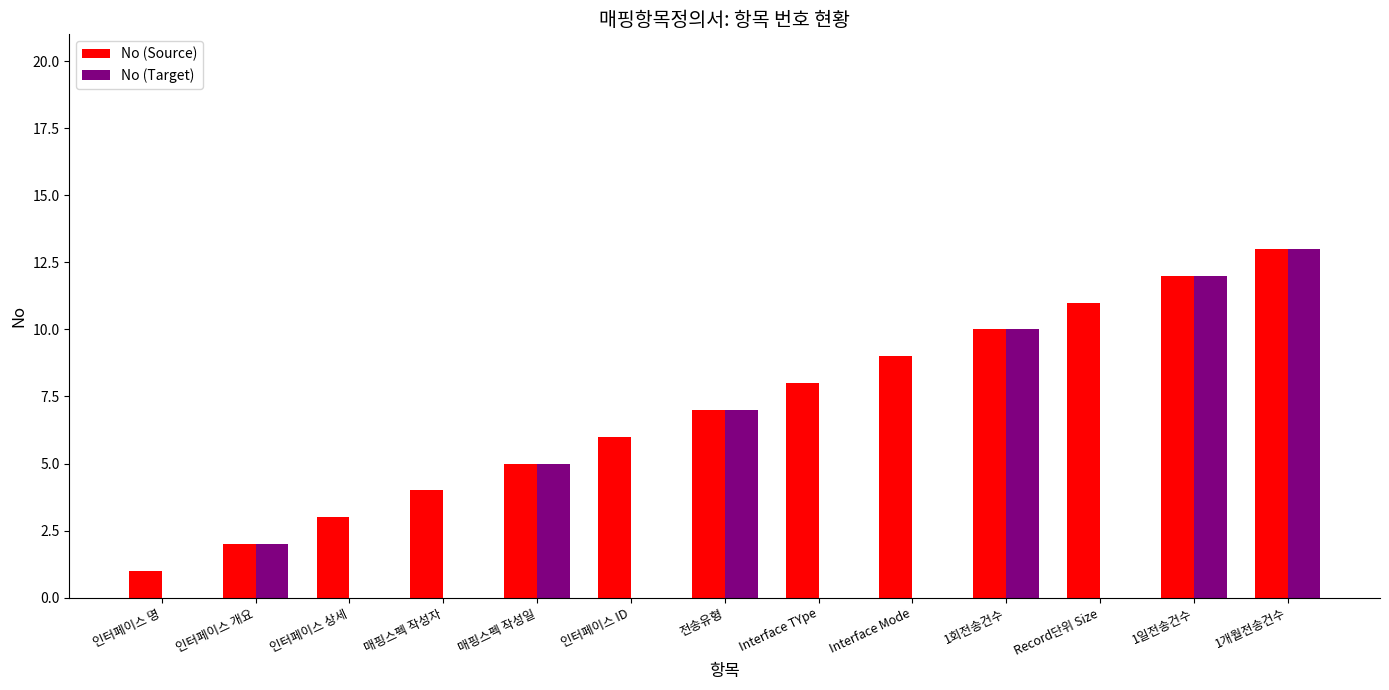

What is the difference between the No (Source) values at 매핑스펙 작성일 and 매핑스펙 작성자?

1